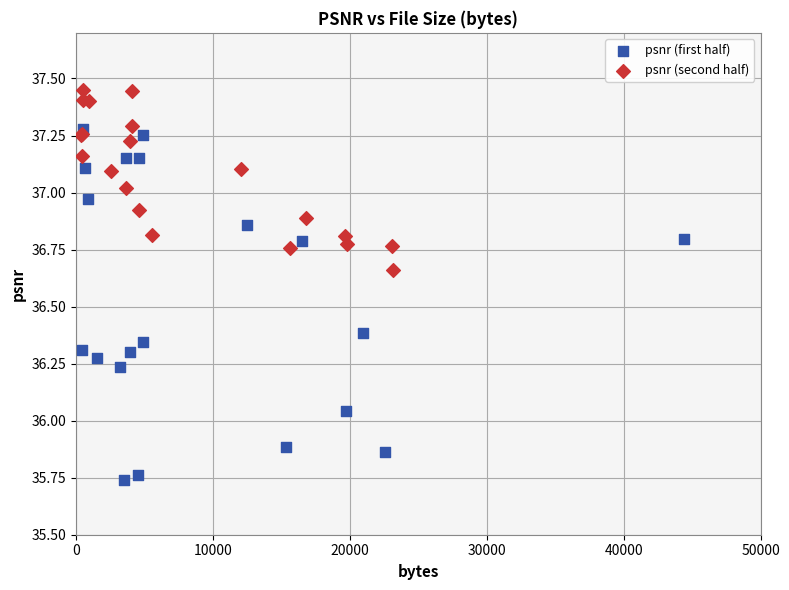

Which series contains the highest Y value?

psnr (second half)